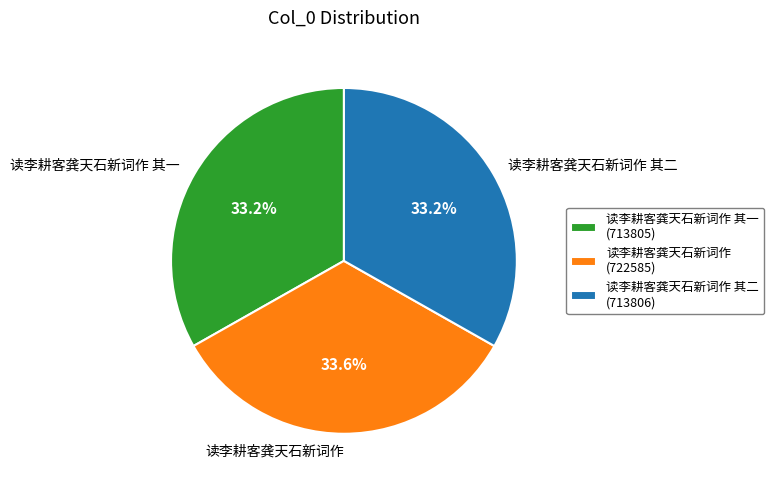

Is the sum of 读李耕客龚天石新词作 其二 and 读李耕客龚天石新词作 greater than half?

Yes